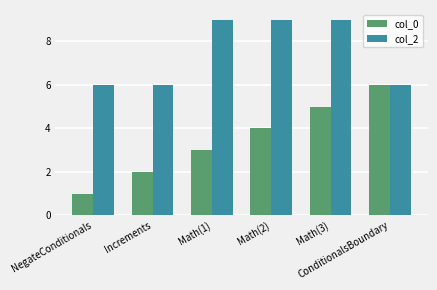

Which series has the widest spread of values?

col_0